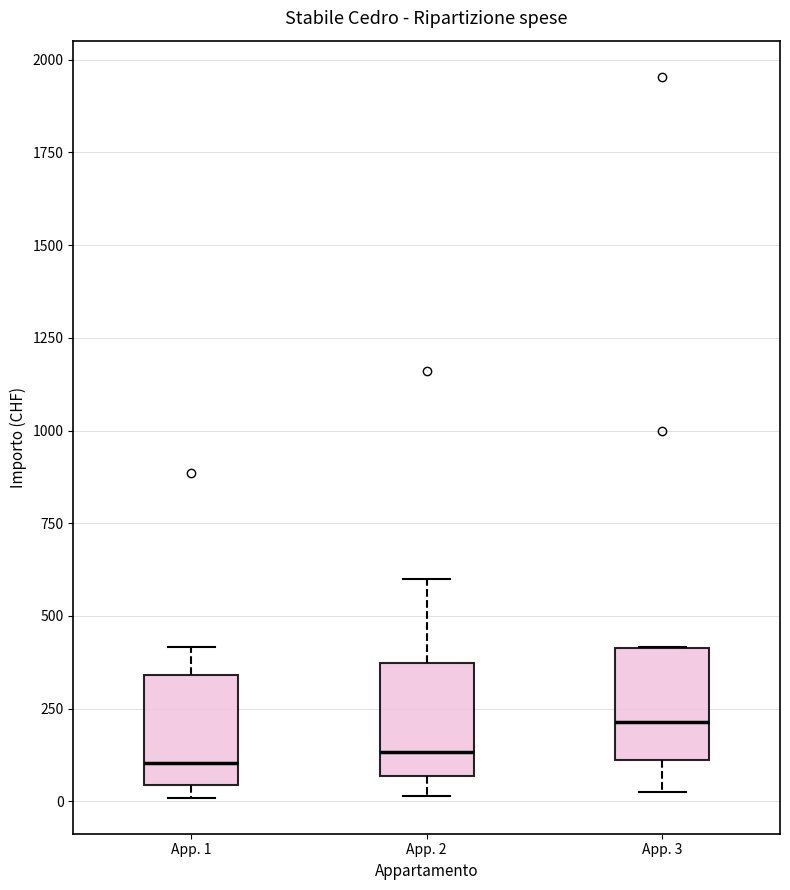

Reading left to right, read every box against the y-axis: the position of its median line, the range the box covers, and the ends of its whiskers. The values are not printed on the chart, so give them approximately, as read against the axis.

App. 1: median 100, box 50 to 350, whiskers 0 to 400
App. 2: median 150, box 50 to 350, whiskers 0 to 600
App. 3: median 200, box 100 to 400, whiskers 50 to 400